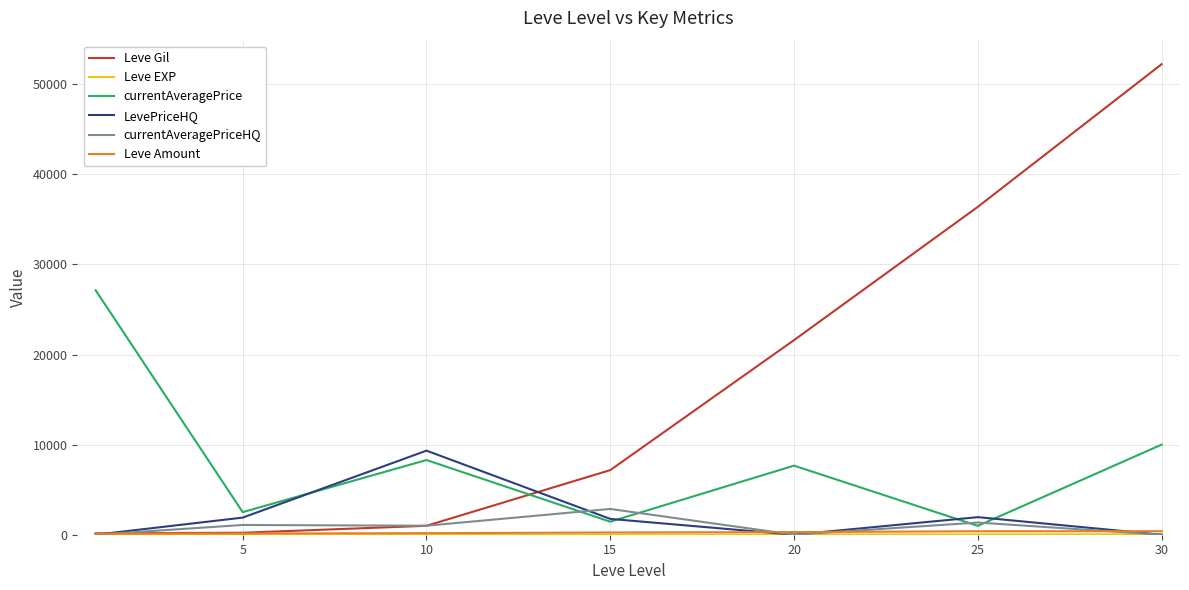

Which series has the largest range (max minus min)?

Leve Gil